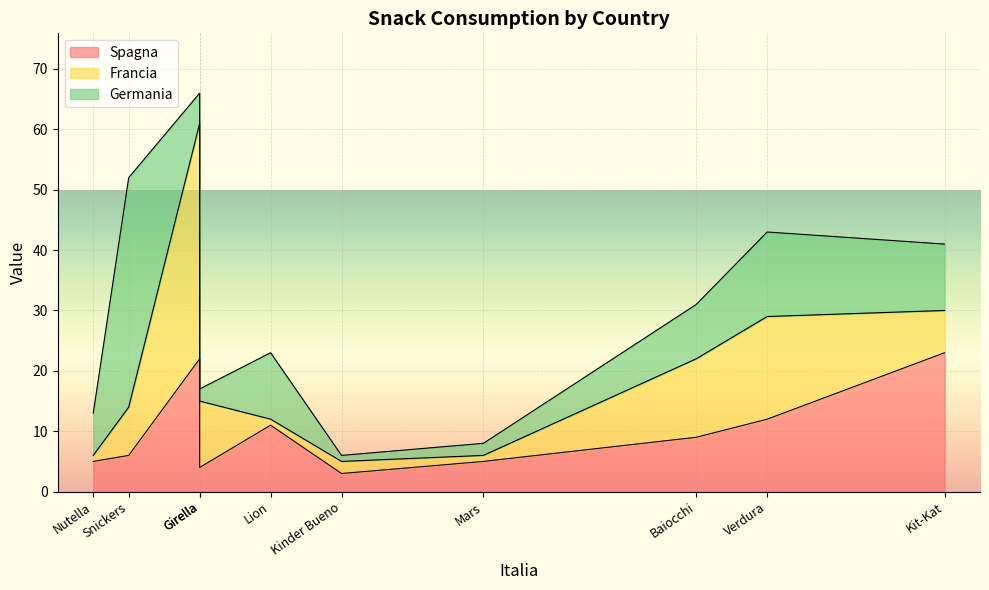

What is the difference between the maximum and minimum values in the Spagna series?

20